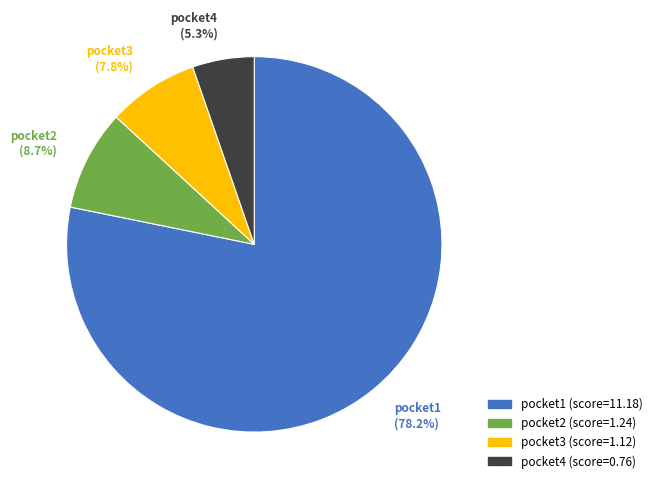

Between pocket4 and pocket2, which is larger?

pocket2